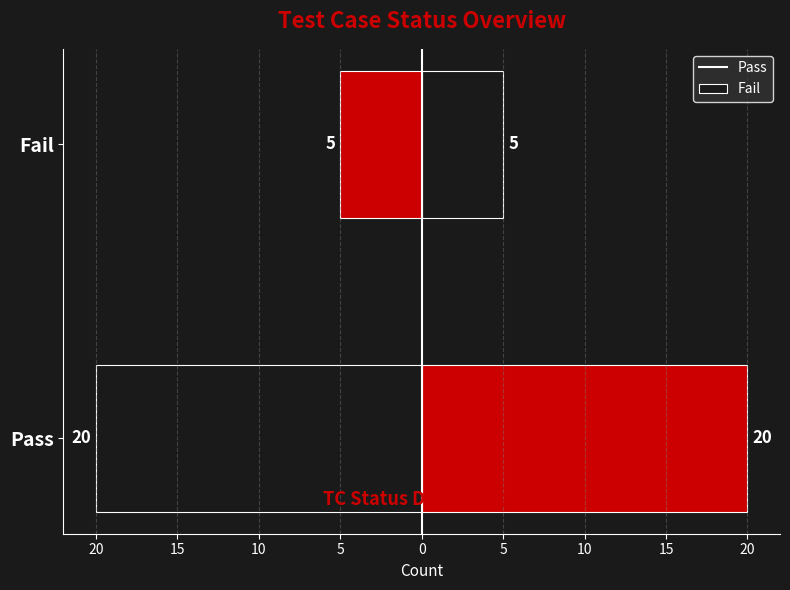

The Count series shows 8 at Fail. True or false?

False